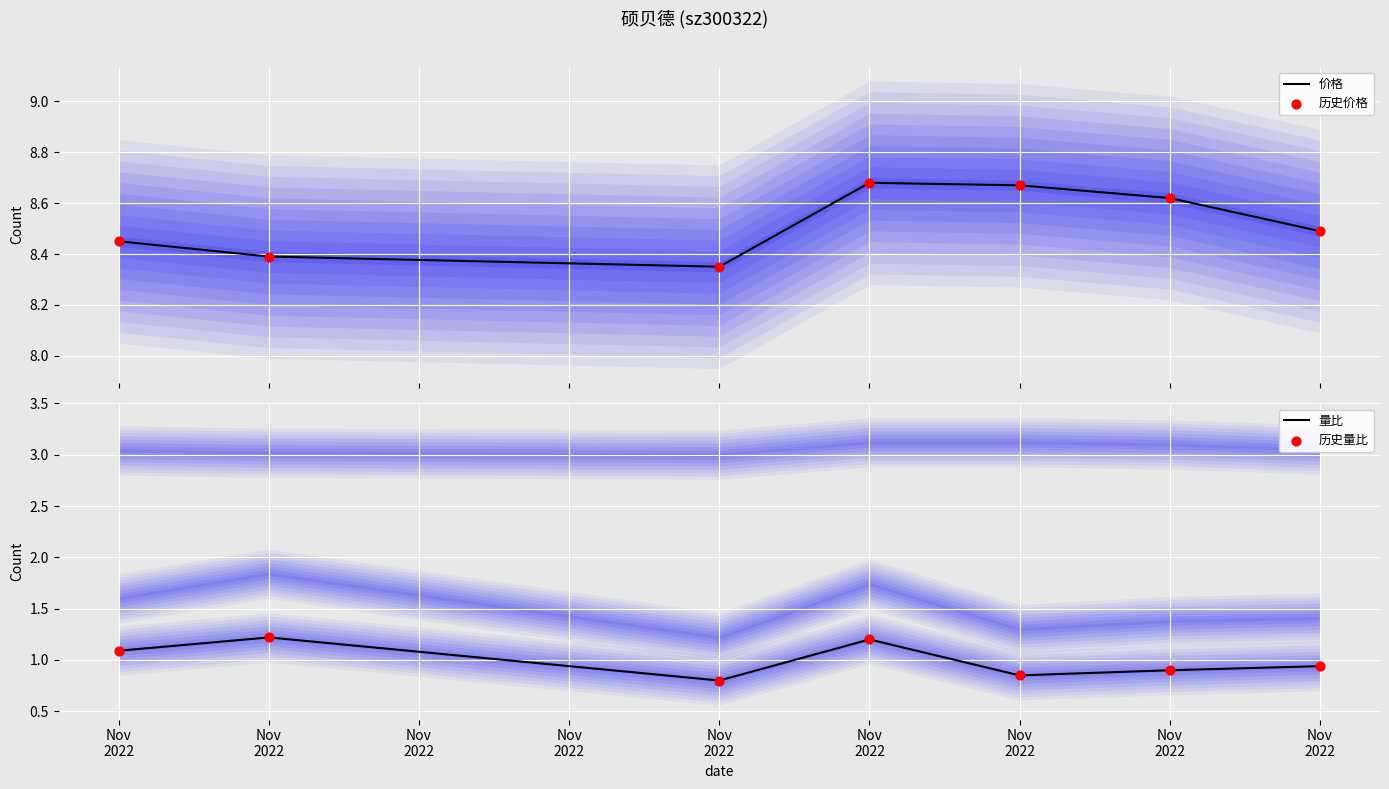

Which series has the largest Y range (max minus min)?

量比